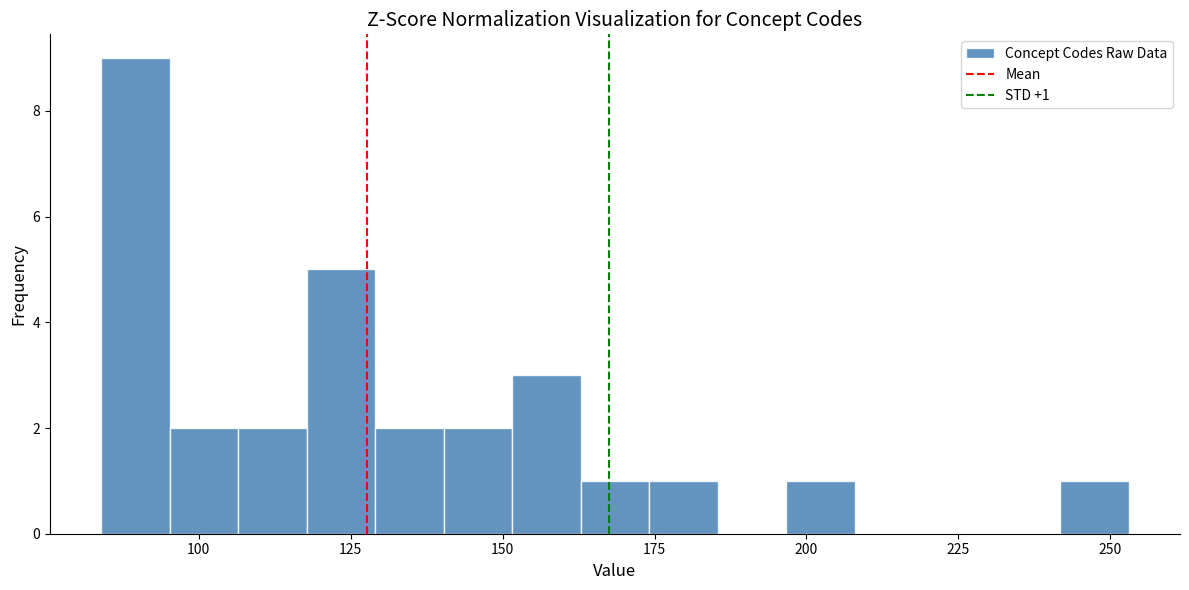

Read against the x-axis, roughly where is the centre of the tallest bar?

90